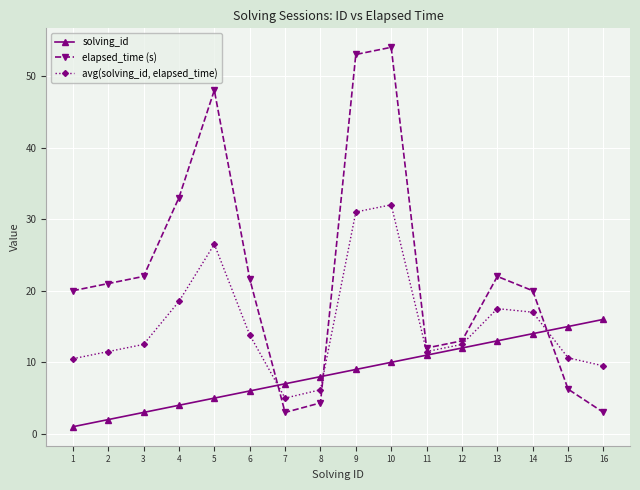

Rank the categories by solving_id value from highest to lowest.

16, 15, 14, 13, 12, 11, 10, 9, 8, 7, 6, 5, 4, 3, 2, 1